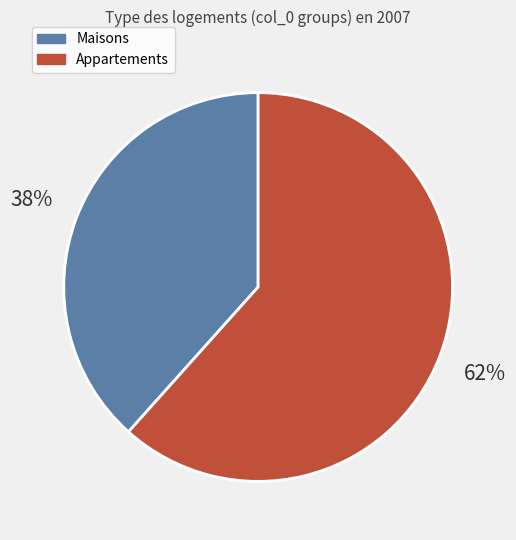

To the nearest percent, what is the average slice percentage?

50%